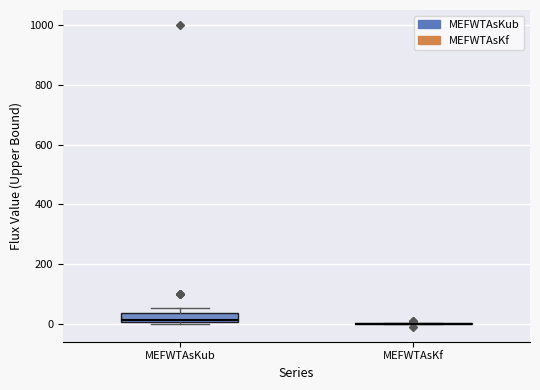

Reading left to right, transcribe this box plot: for each box, give where its median line is, the range the box spans, and where its two whiskers end, as read against the y-axis. The values are not printed on the chart, so give them approximately, as read against the axis.

MEFWTAsKub: median 20, box 0 to 40, whiskers 0 (just below the box's lower edge) to 60
MEFWTAsKf: box collapsed to a line at 0, whiskers 0 to 0